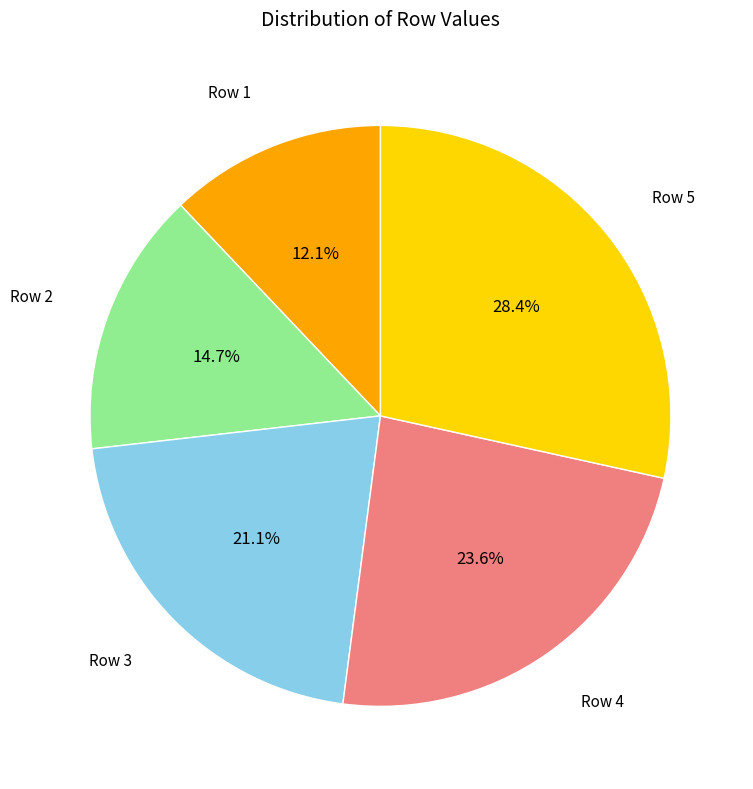

Does any single category account for the majority?

No